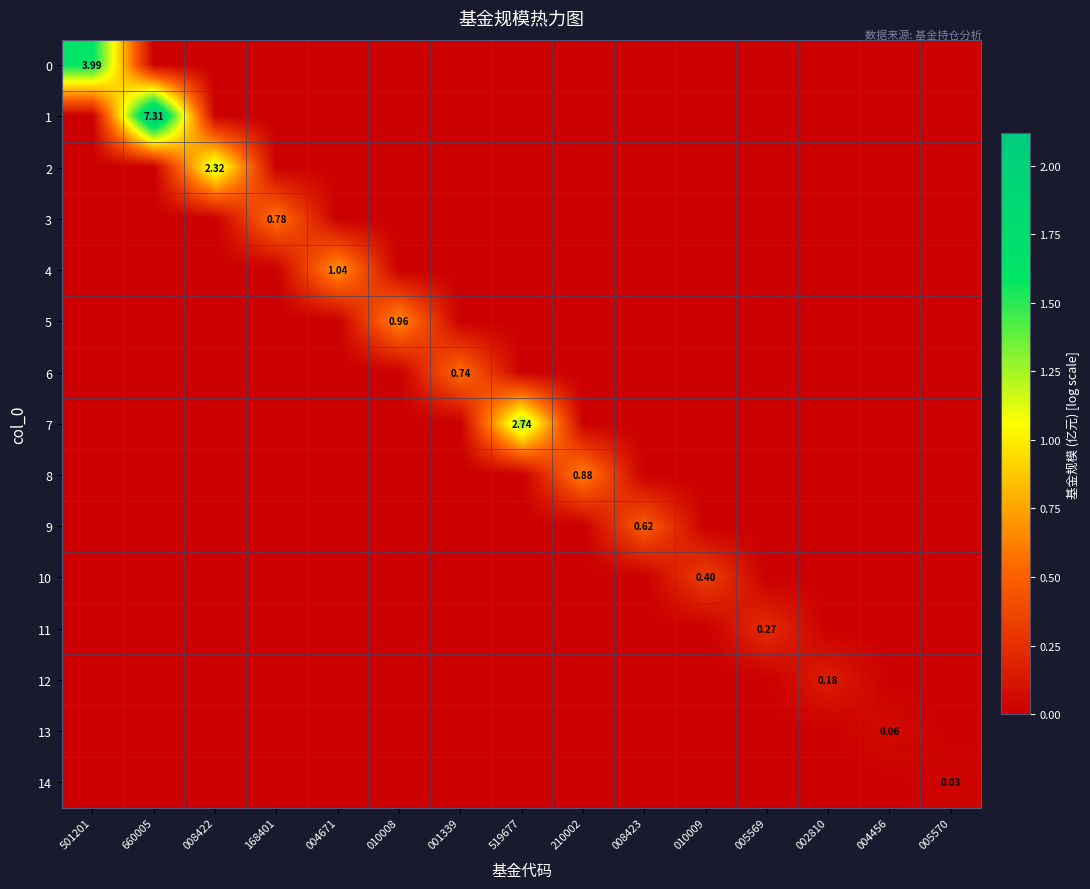

Which series has the largest range (max minus min)?

1